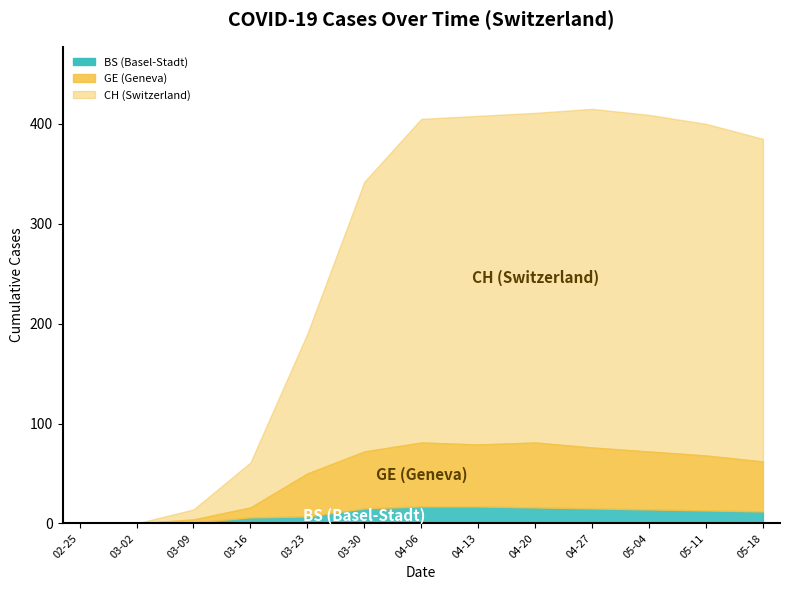

What is the difference between the maximum and minimum values in the GE series?

65